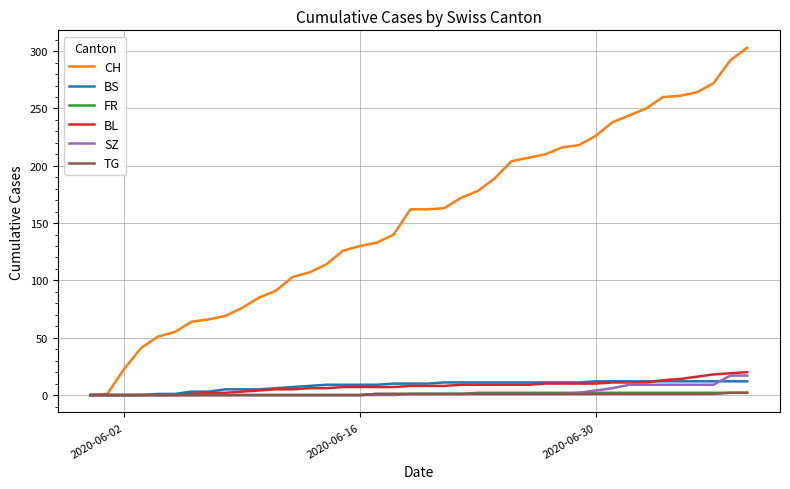

What is the maximum value shown in the chart?

303